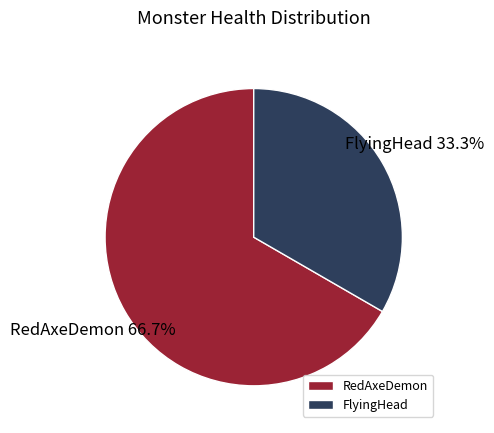

Which slice represents more than half of the pie?

RedAxeDemon